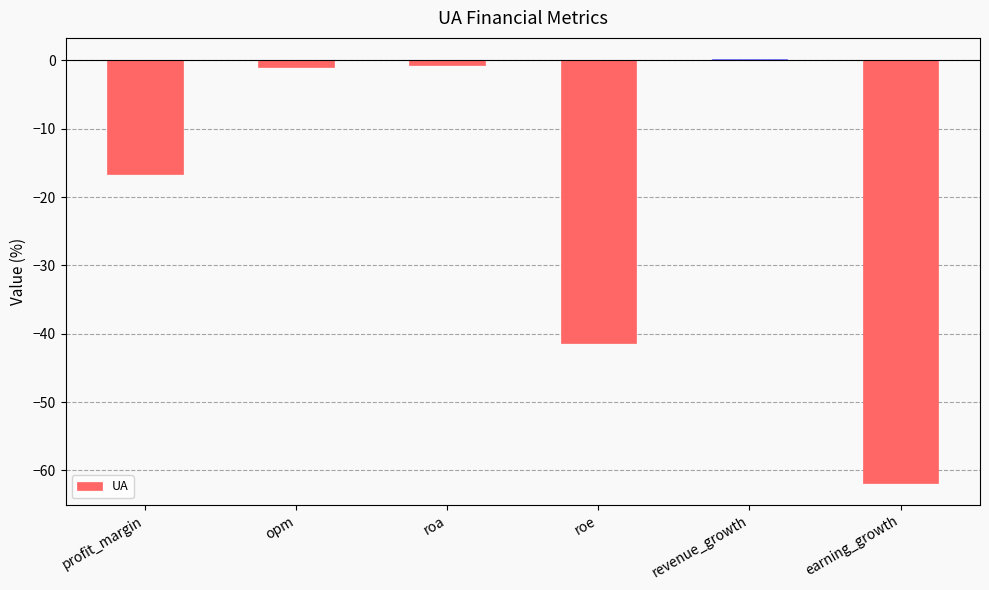

The value at revenue_growth is 0.2. True or false?

True